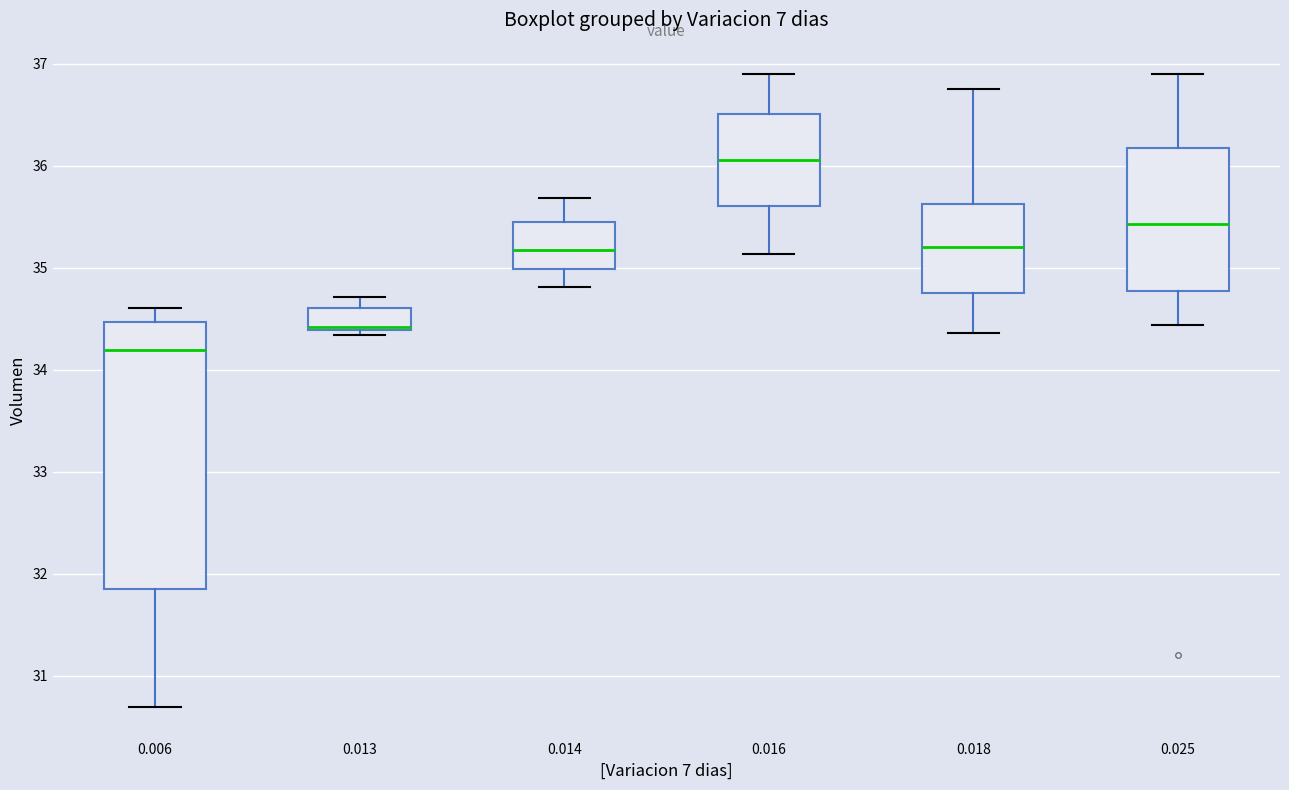

Where does the upper whisker of the box at x = 0.006 end on the y-axis? The values are not printed on the chart, so give them approximately, as read against the axis.

34.6